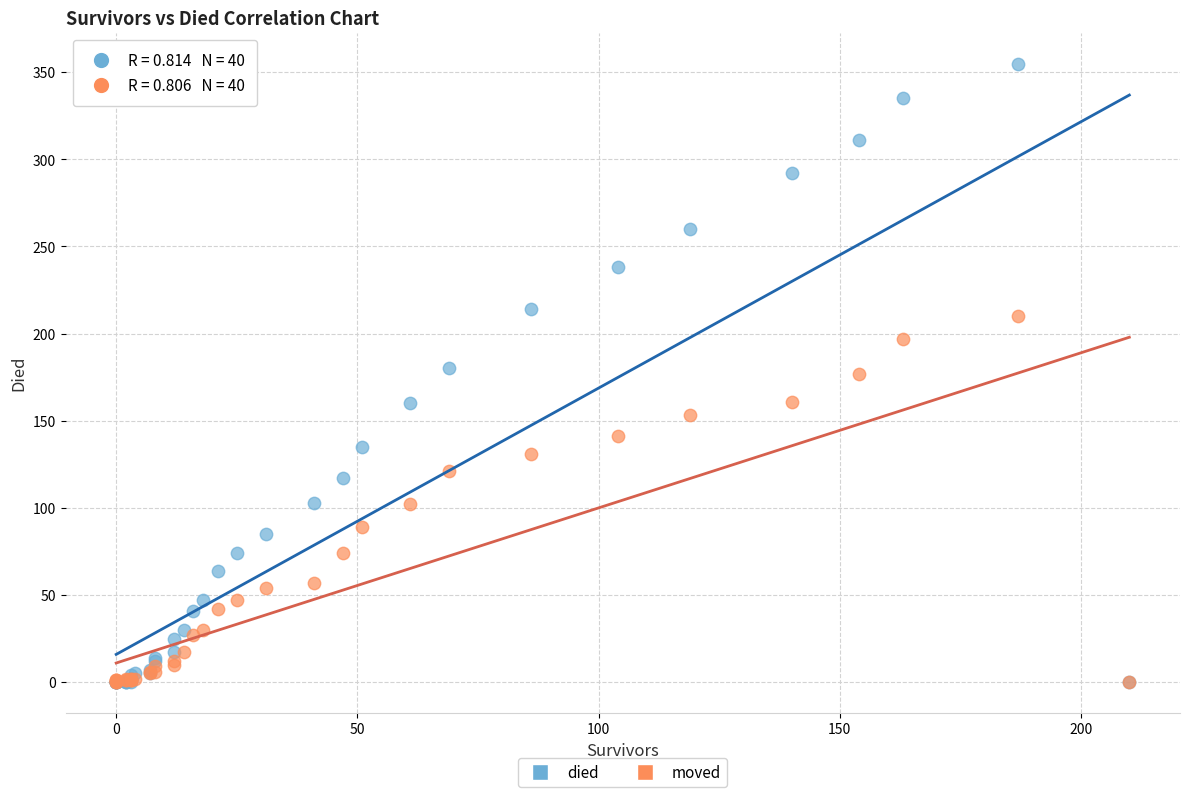

What are all the series names shown in the legend?

died, moved